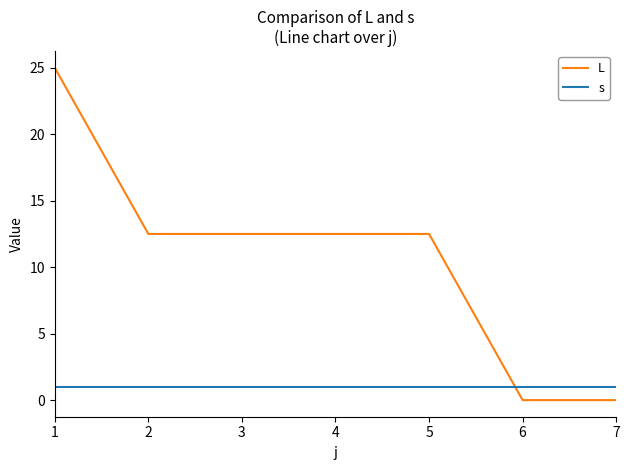

At 6, list the series in order from smallest to largest.

L, s